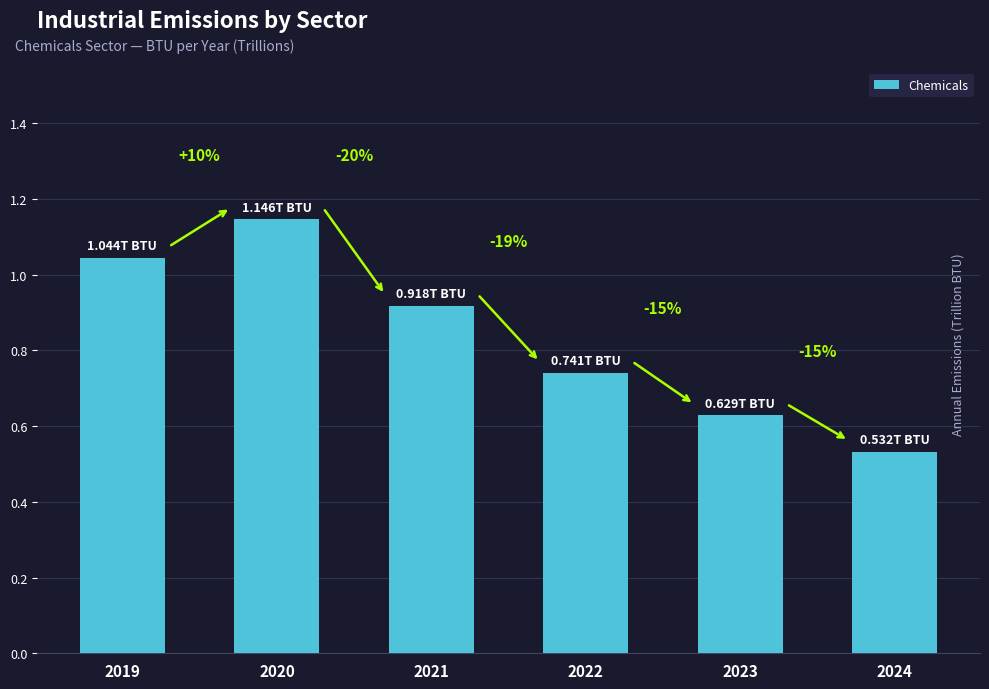

List the labels in order of value, largest first.

2020, 2019, 2021, 2022, 2023, 2024